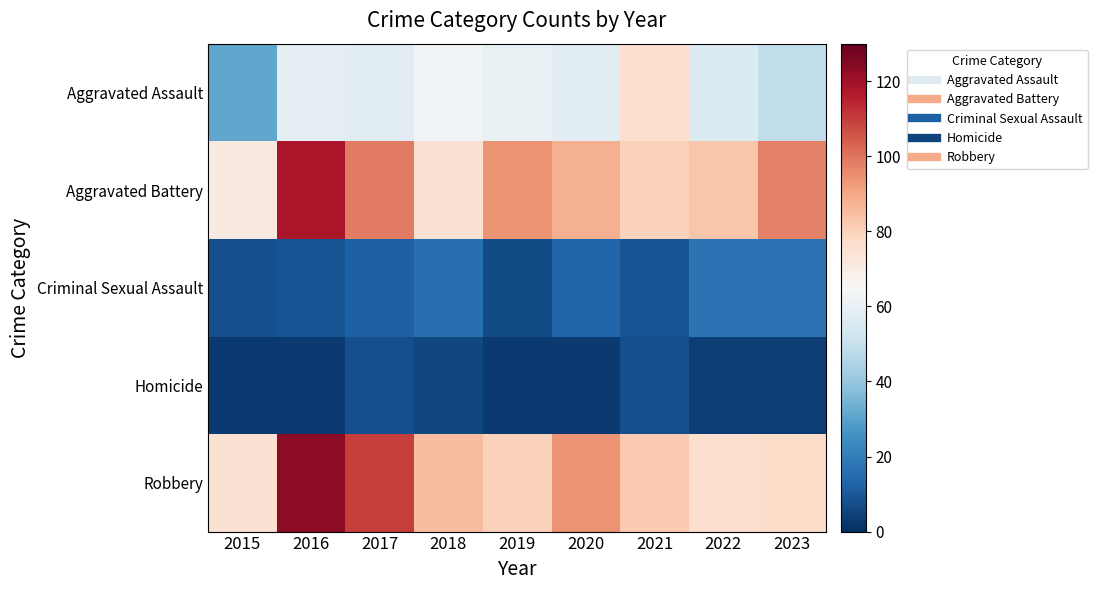

What is the total value across all series at 2021?

255